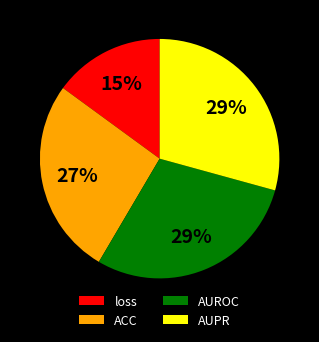

How many slices are in this pie chart?

4